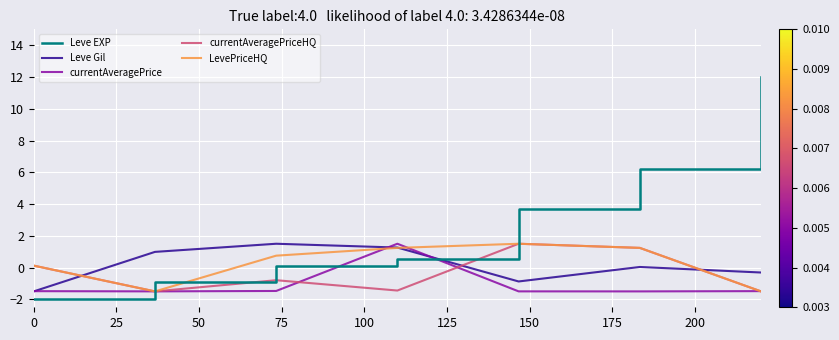

Which series has the largest total across all categories?

Leve EXP